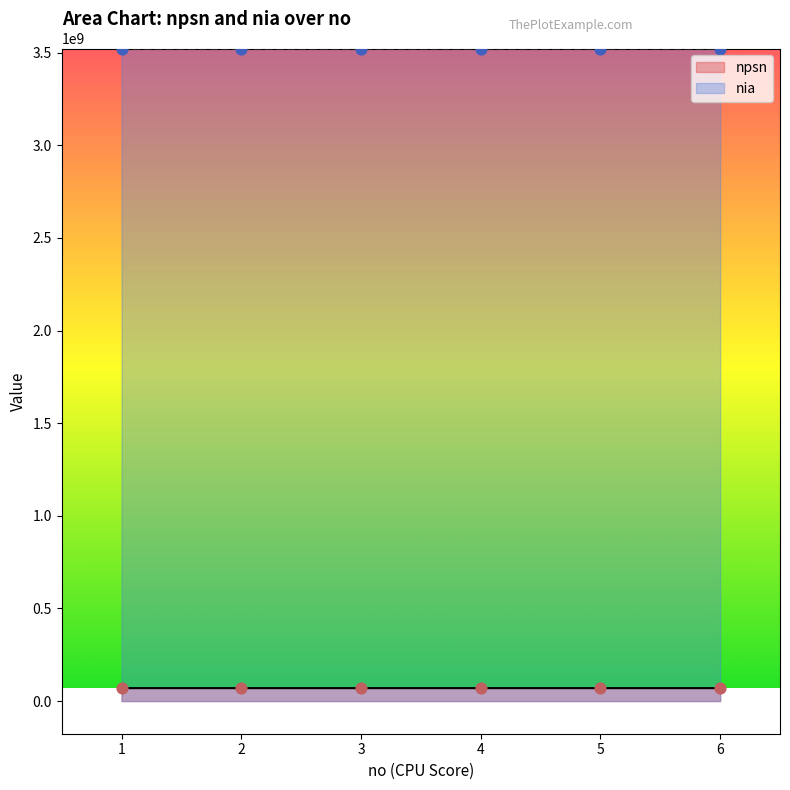

At which category is the sum across all series the highest?

4